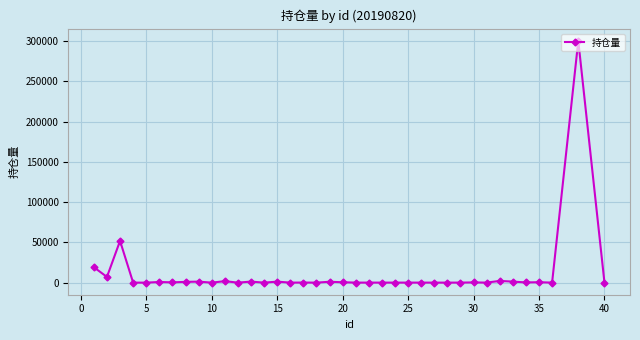

What is the maximum value shown in the chart?

300100